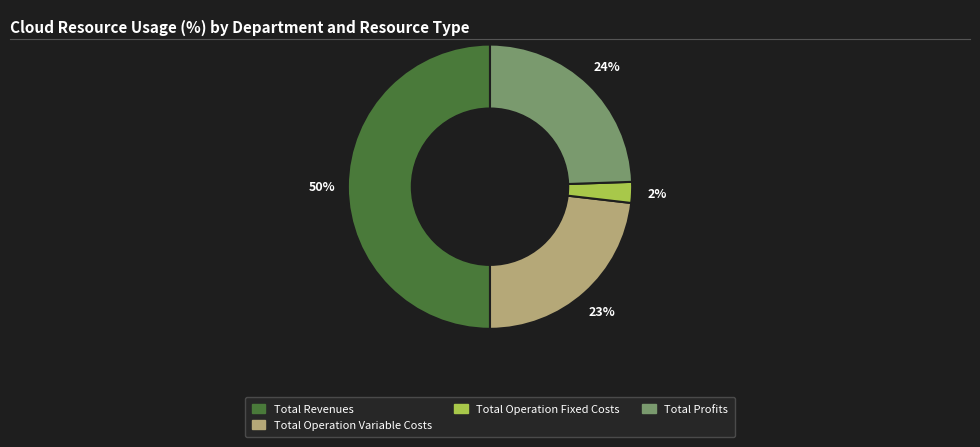

To the nearest percent, what is the average slice percentage?

25%